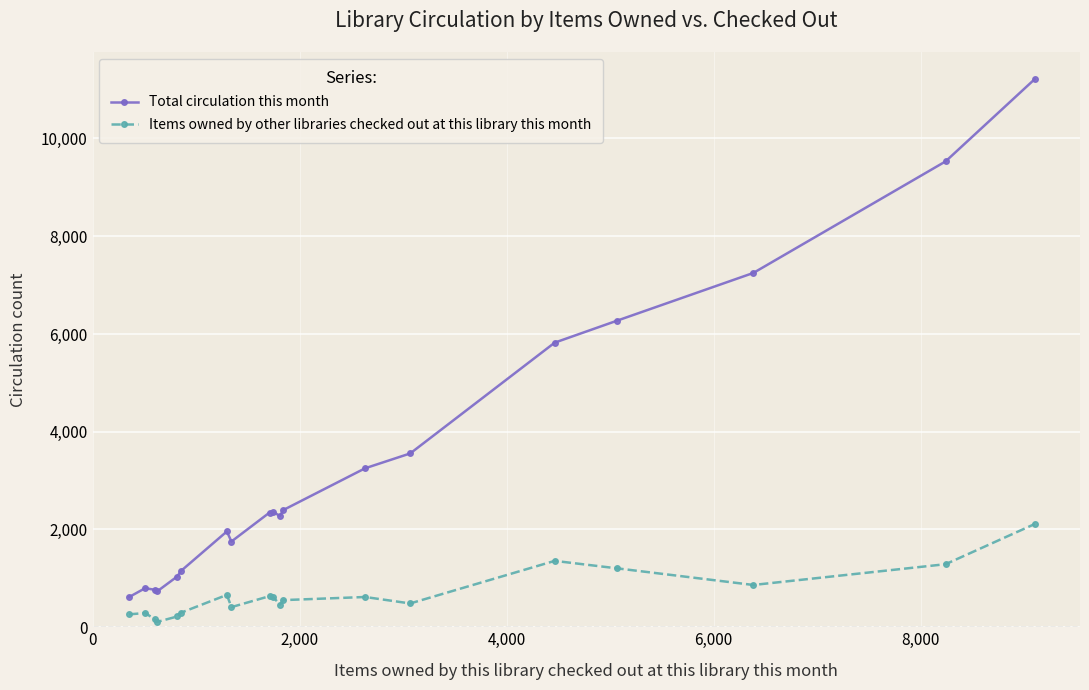

At how many categories does at least one series exceed 1625?

13